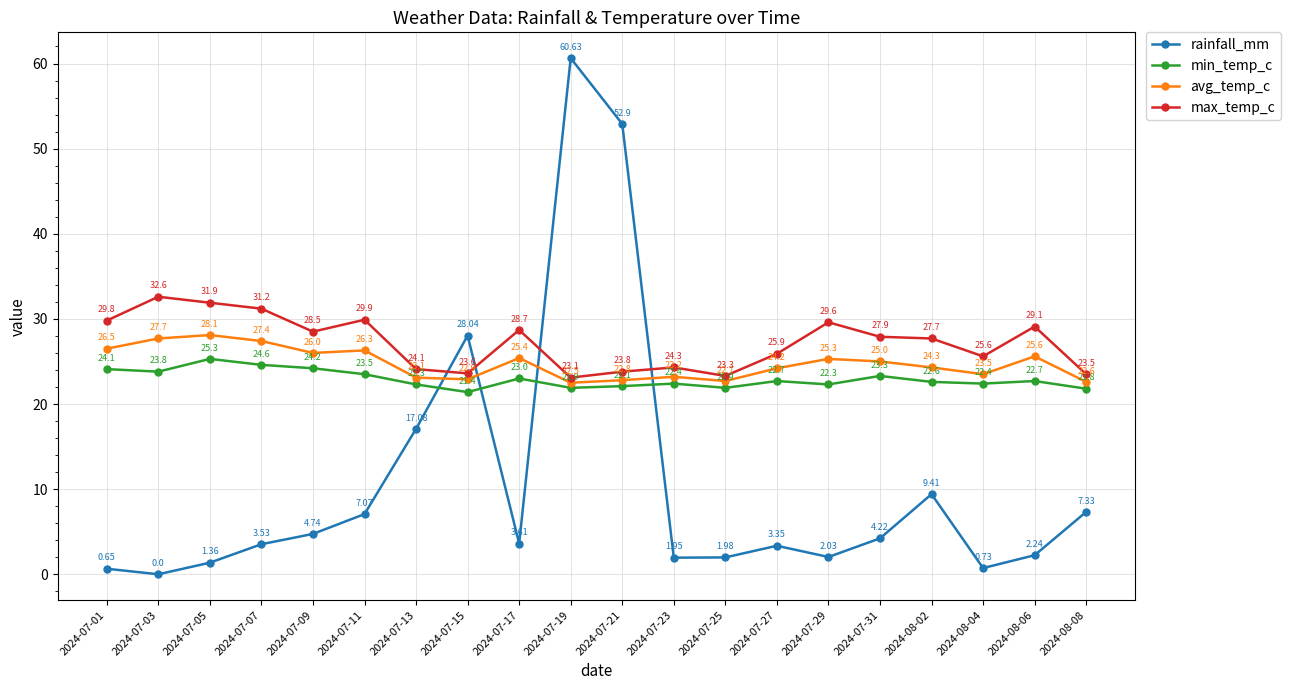

How many distinct data groups are displayed?

4